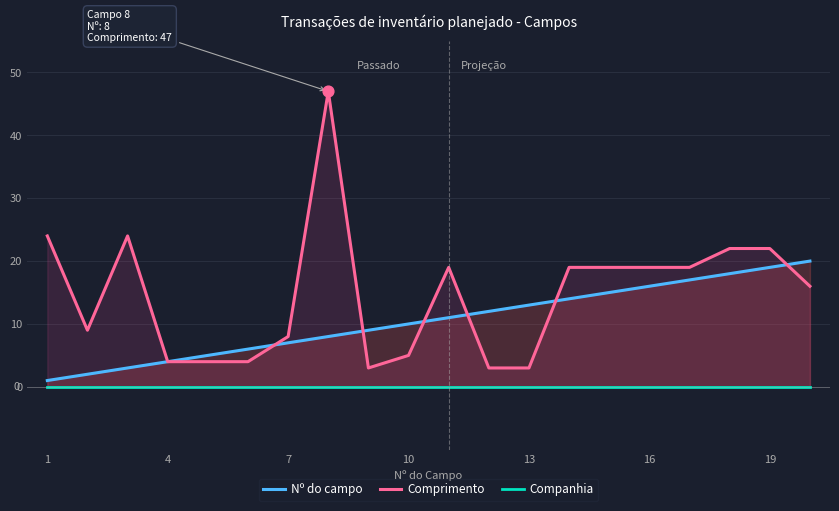

Which series has the largest total across all categories?

Comprimento